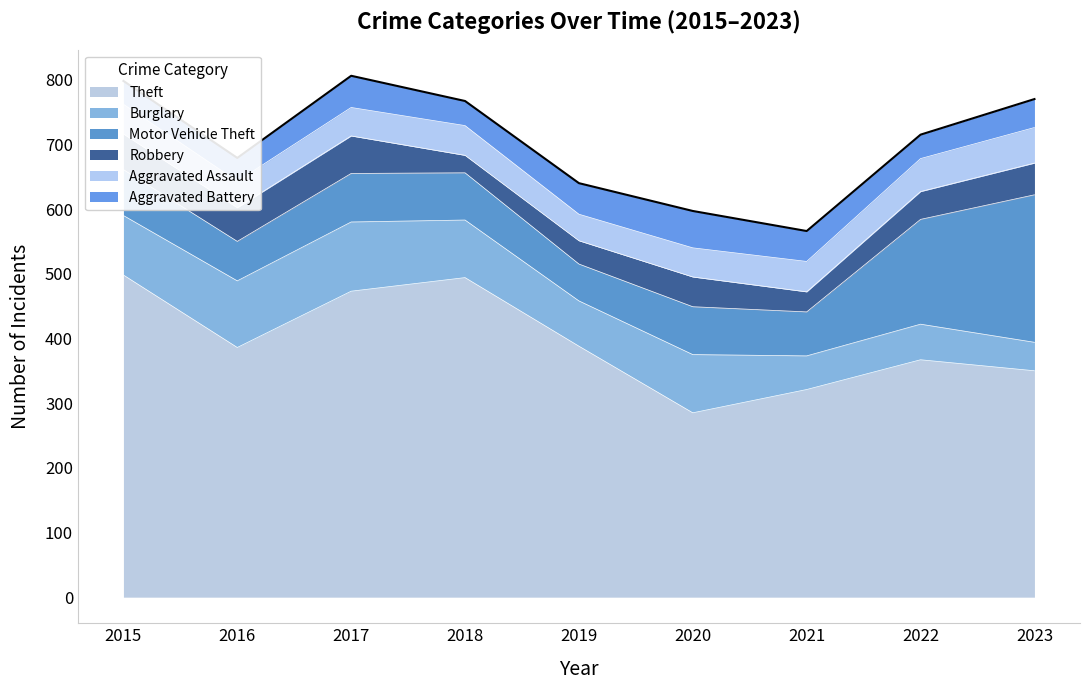

Does the chart display data point markers on the line(s)?

No